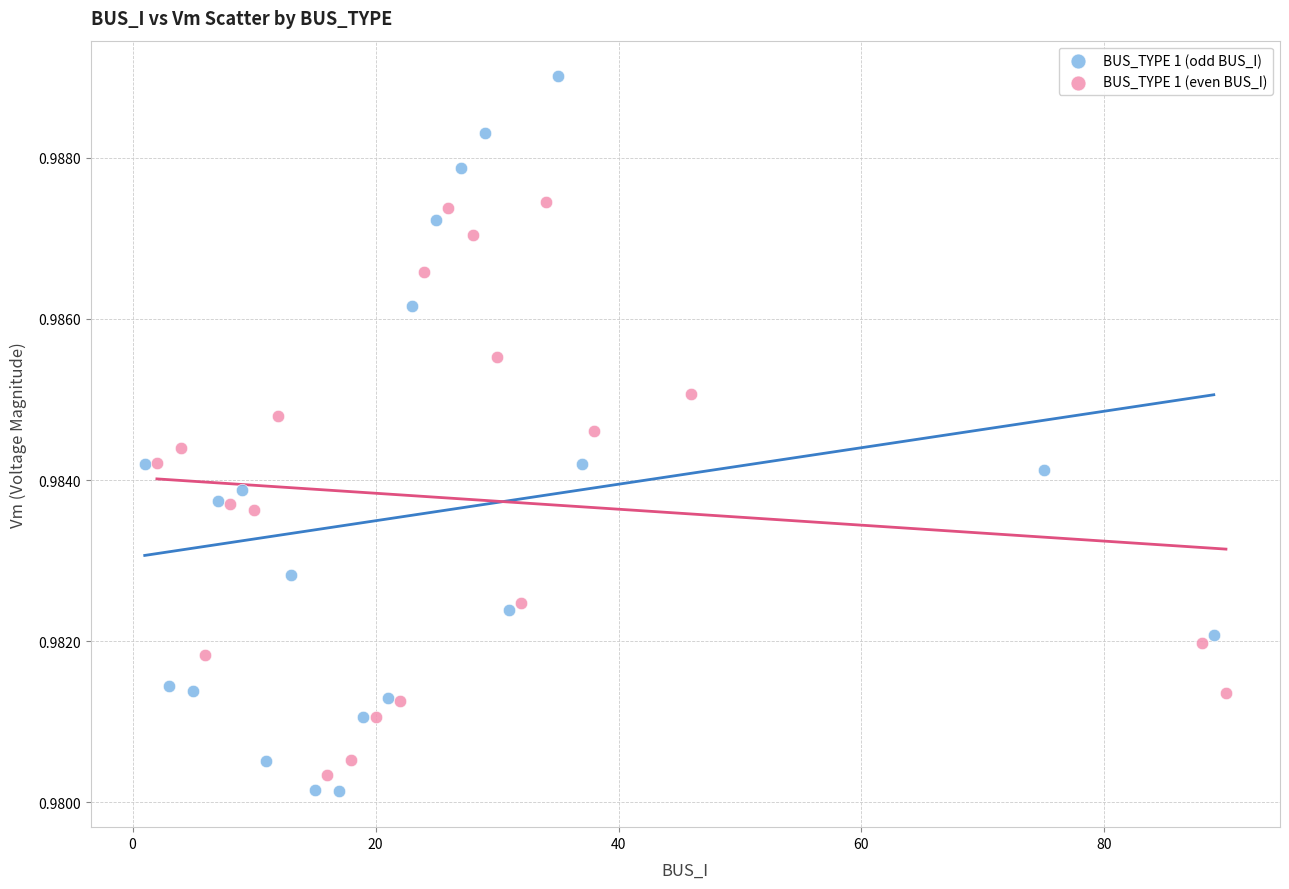

Which series reaches the maximum Y coordinate?

BUS_TYPE 1 (odd BUS_I)